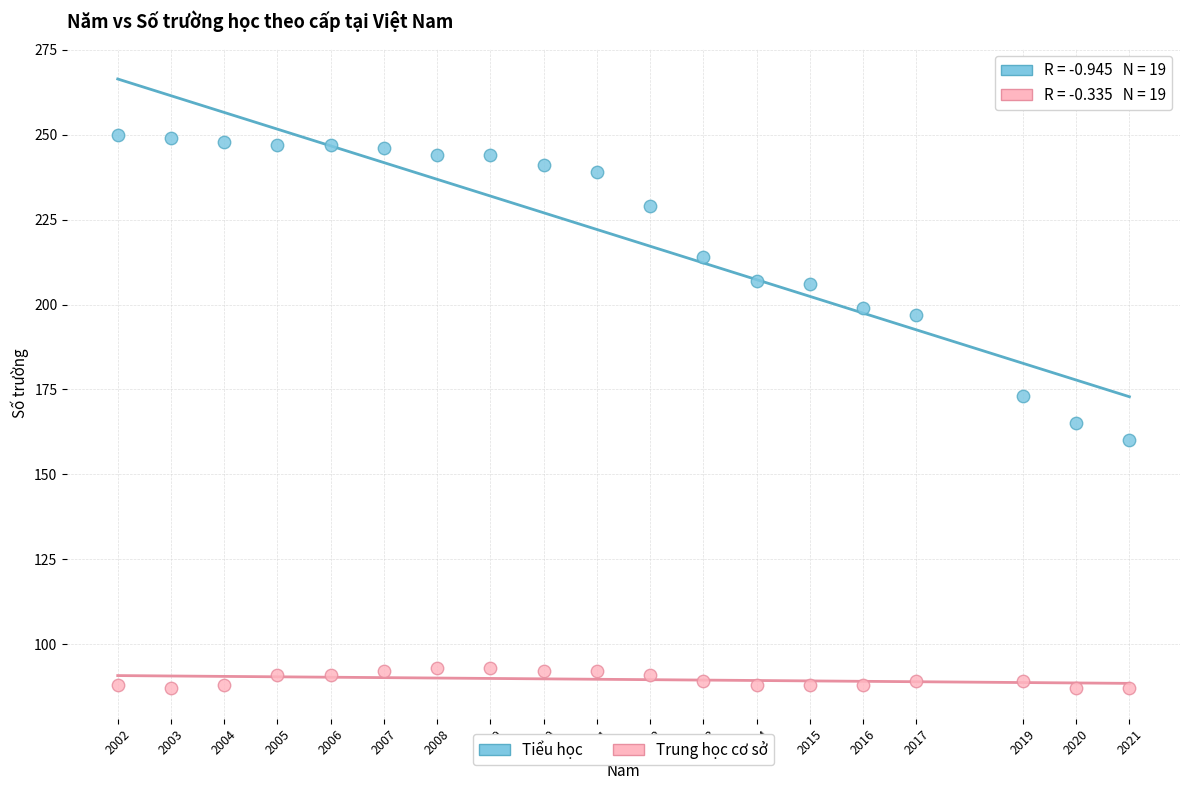

Which series reaches the minimum Y coordinate?

Trung học cơ sở